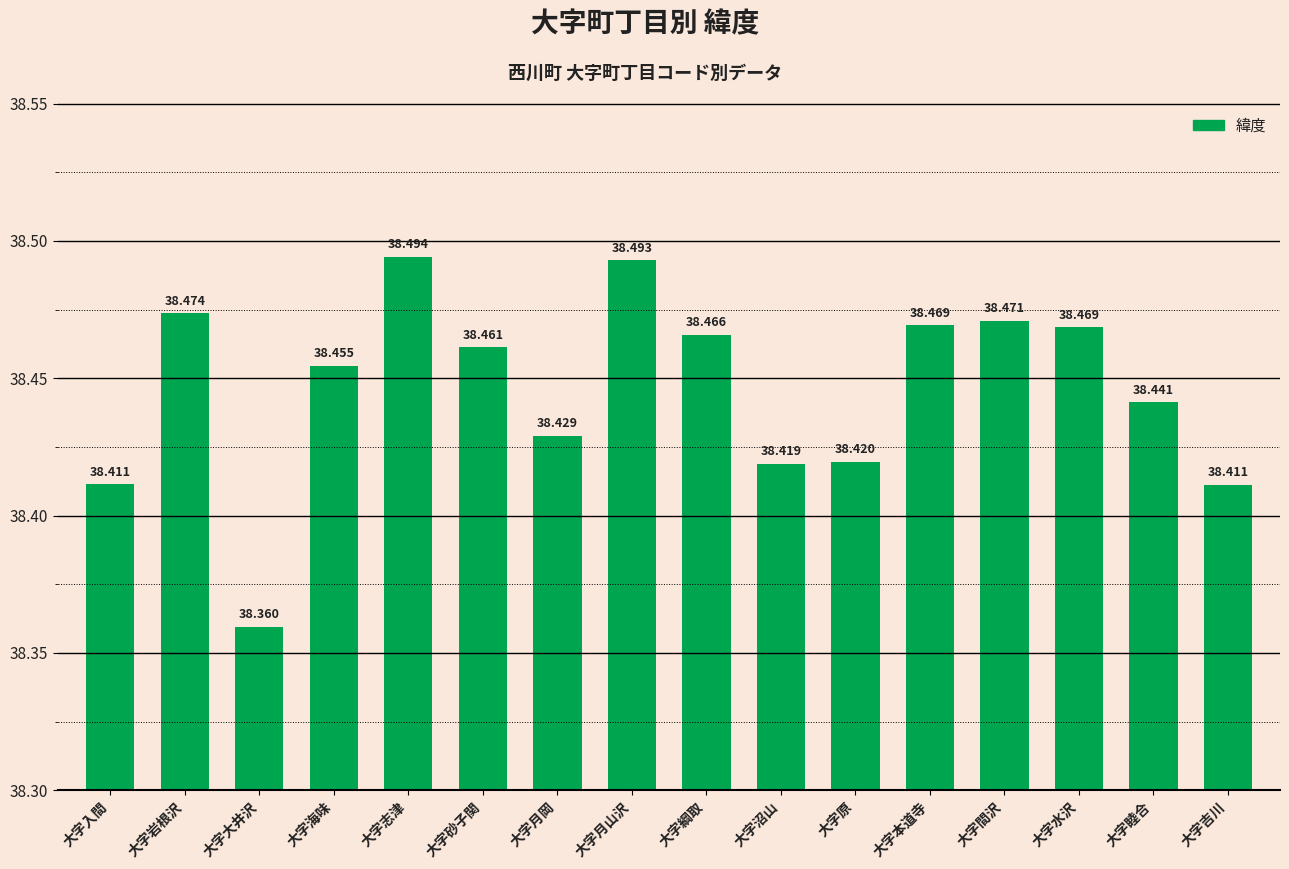

Reading right to left, what are all the values shown in this chart?

大字吉川=38.4	大字睦合=38.4	大字水沢=38.5	大字間沢=38.5	大字本道寺=38.5	大字原=38.4	大字沼山=38.4	大字綱取=38.5	大字月山沢=38.5	大字月岡=38.4	大字砂子関=38.5	大字志津=38.5	大字海味=38.5	大字大井沢=38.4	大字岩根沢=38.5	大字入間=38.4